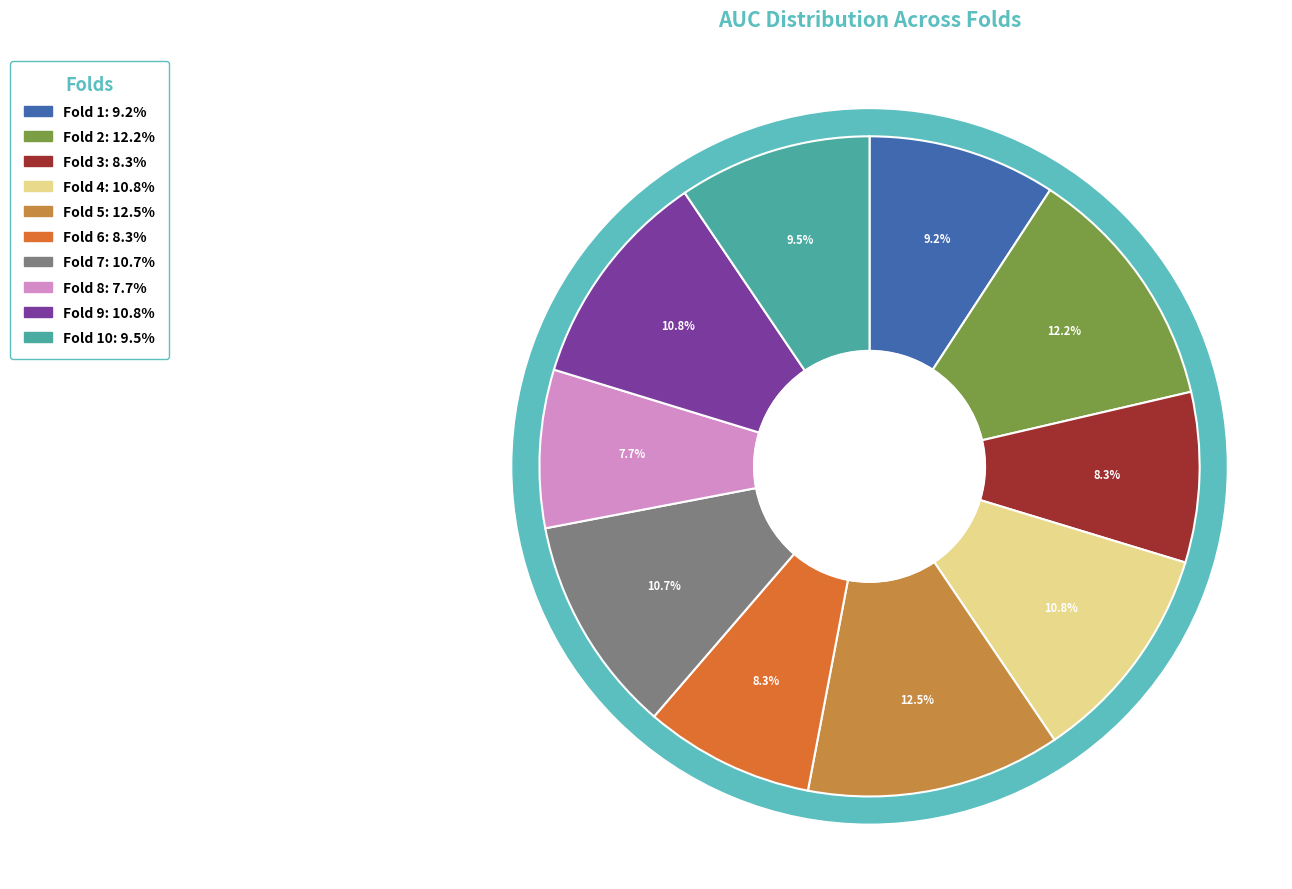

Count the number of slices in the pie.

10